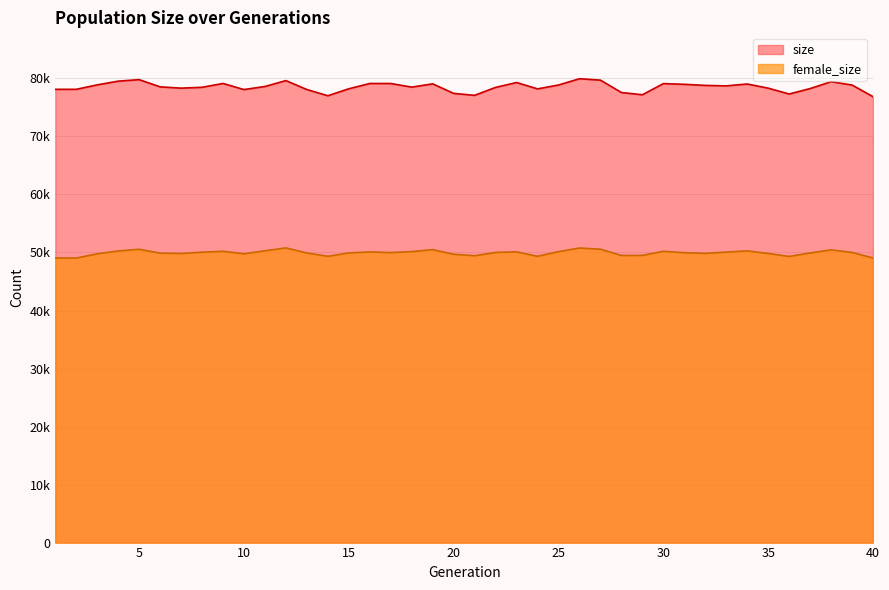

Is it true that female_size equals 75747 at 13?

False